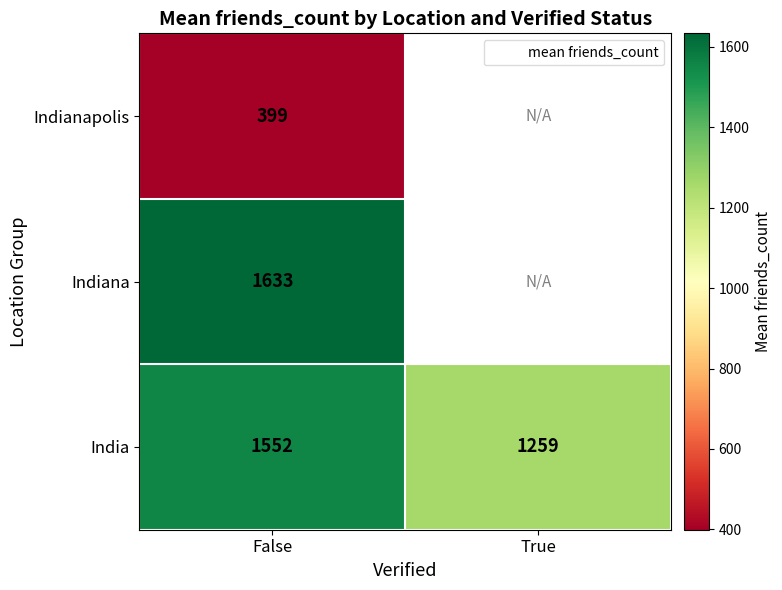

At which category is the sum across all series the highest?

False